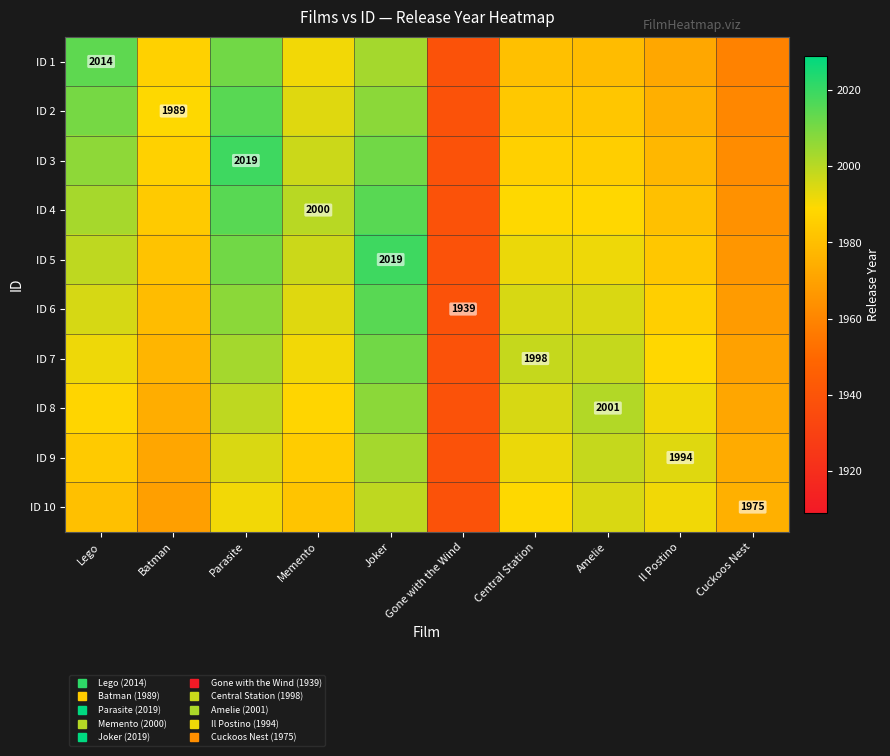

True or false: ID 6 has a value of 1152.2 at Memento.

False